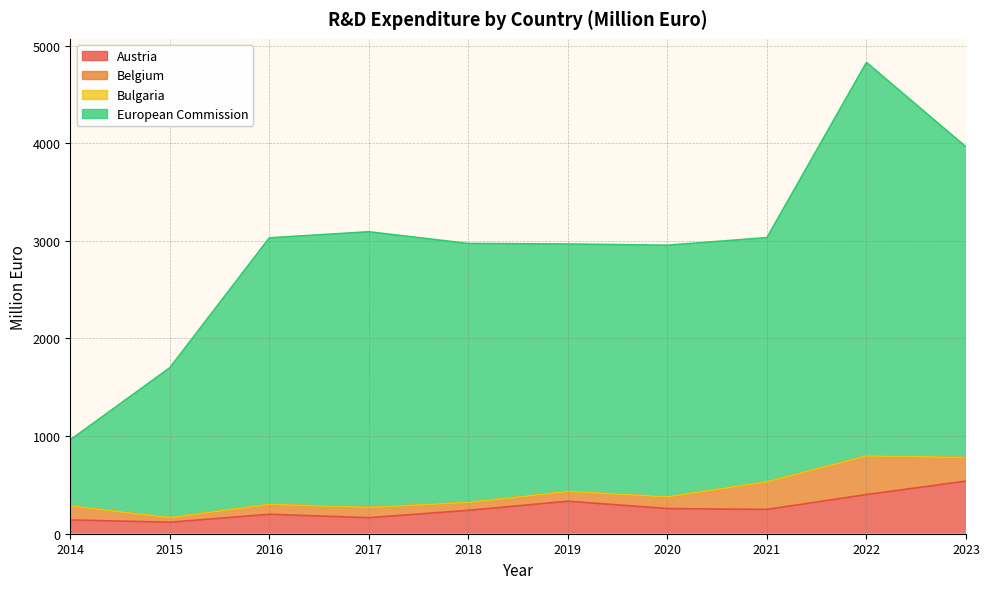

True or false: European Commission and Austria intersect in this chart.

False